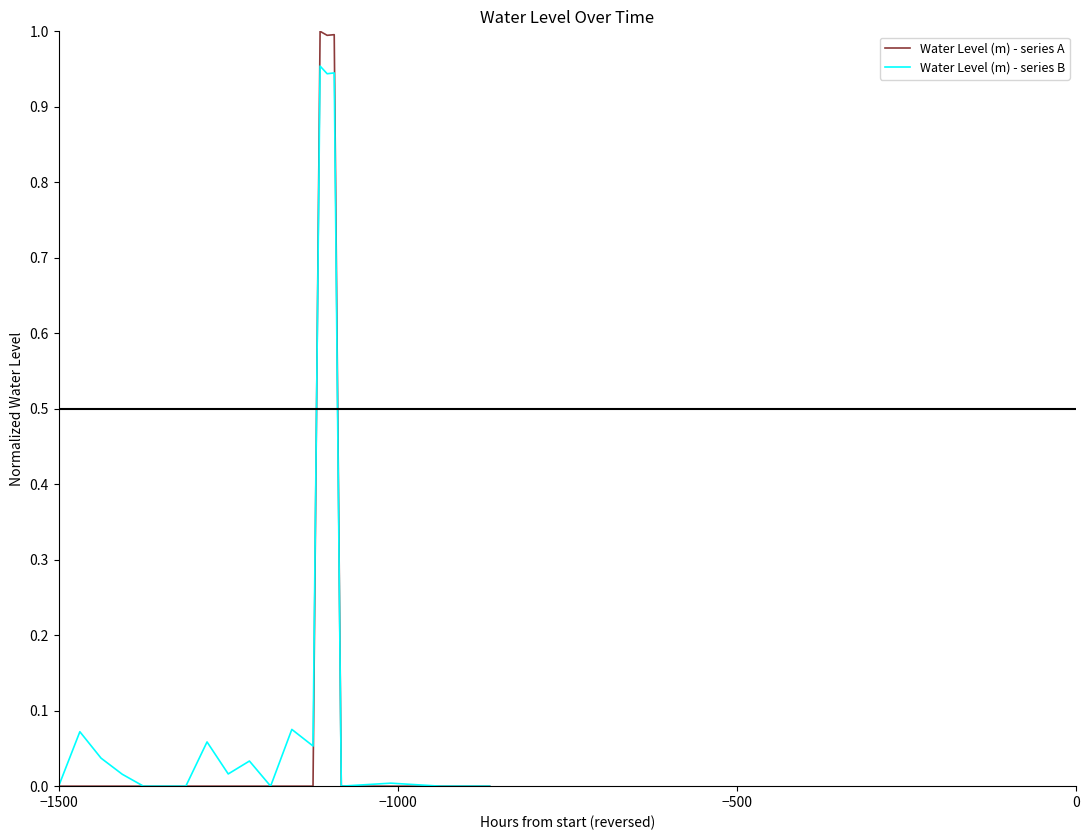

List the series in order of their peak value, highest first.

Water Level (m) - series A, Water Level (m) - series B